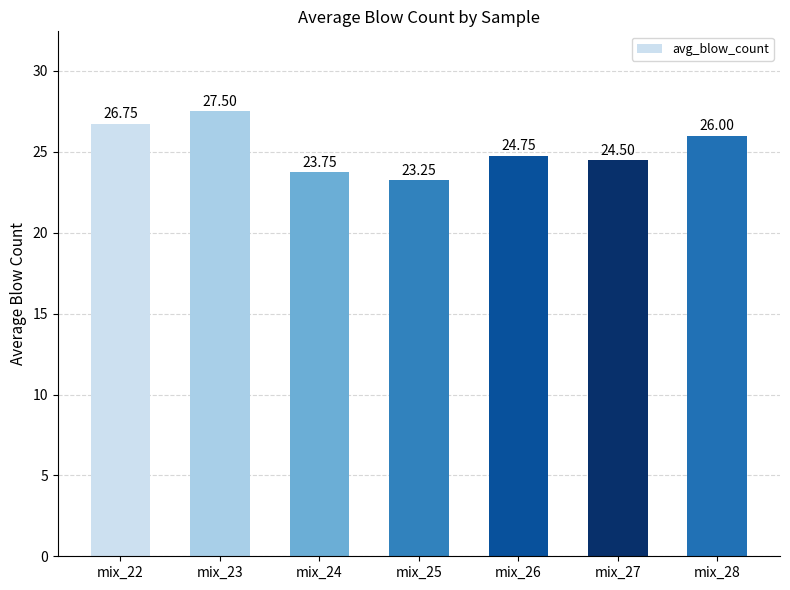

Which has a higher value, mix_22 or mix_28?

mix_22